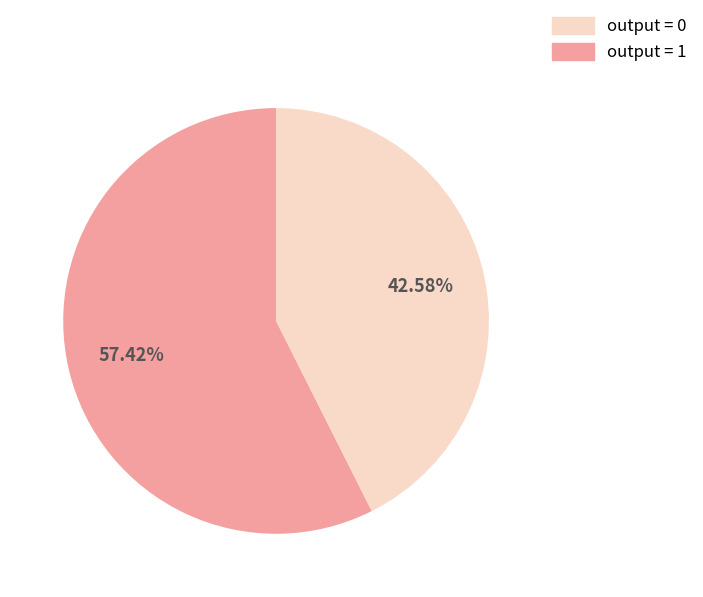

Does any single category account for the majority?

Yes